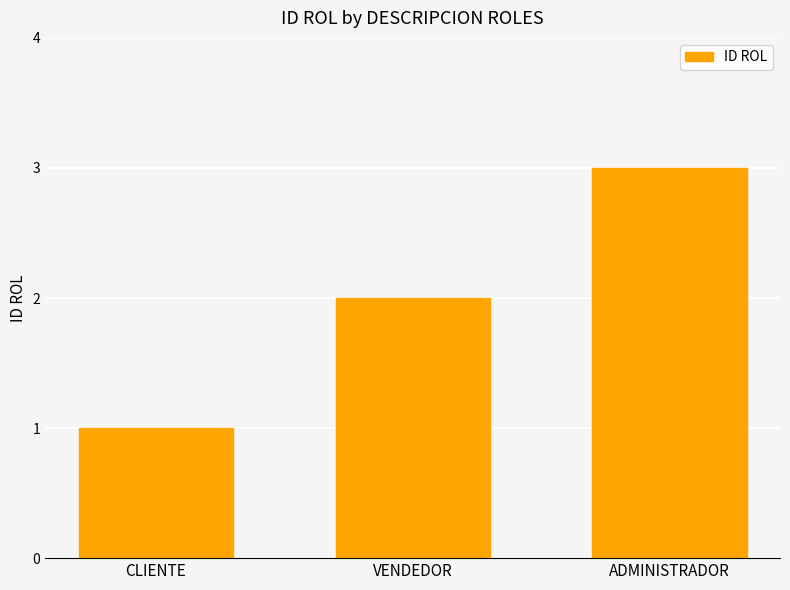

What is the difference between the maximum and minimum values?

2